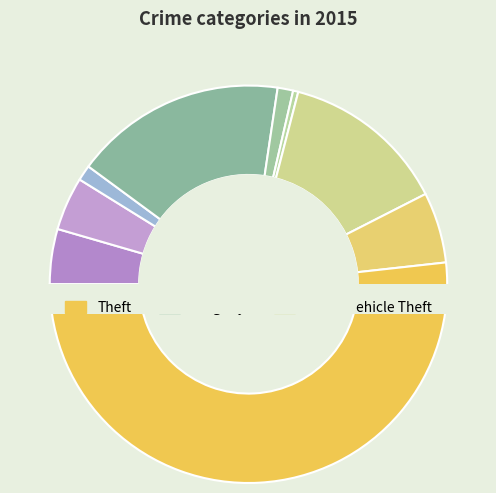

What is the change in value from Motor Vehicle Theft to Robbery?

-55